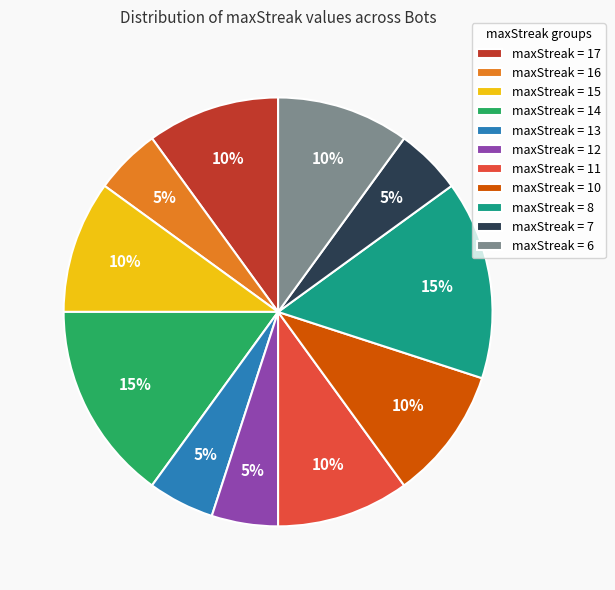

What is the ratio of the value at maxStreak = 13 to the value at maxStreak = 8?

0.3